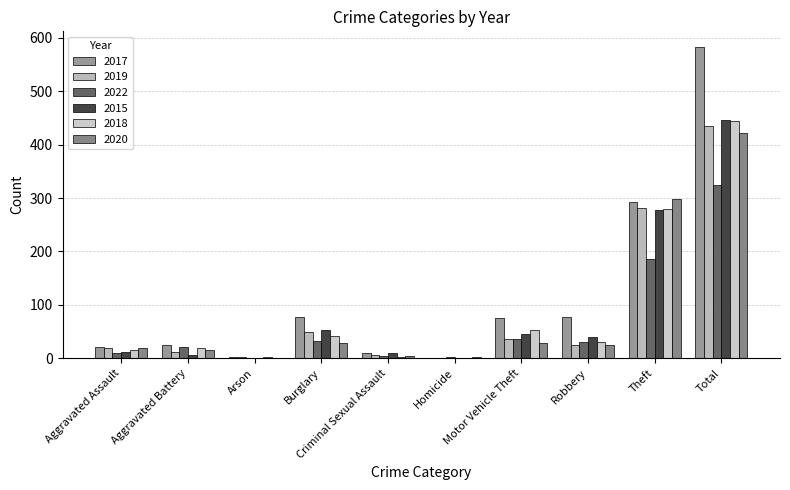

Rank the categories by 2018 value from lowest to highest.

Homicide, Arson, Criminal Sexual Assault, Aggravated Assault, Aggravated Battery, Robbery, Burglary, Motor Vehicle Theft, Theft, Total